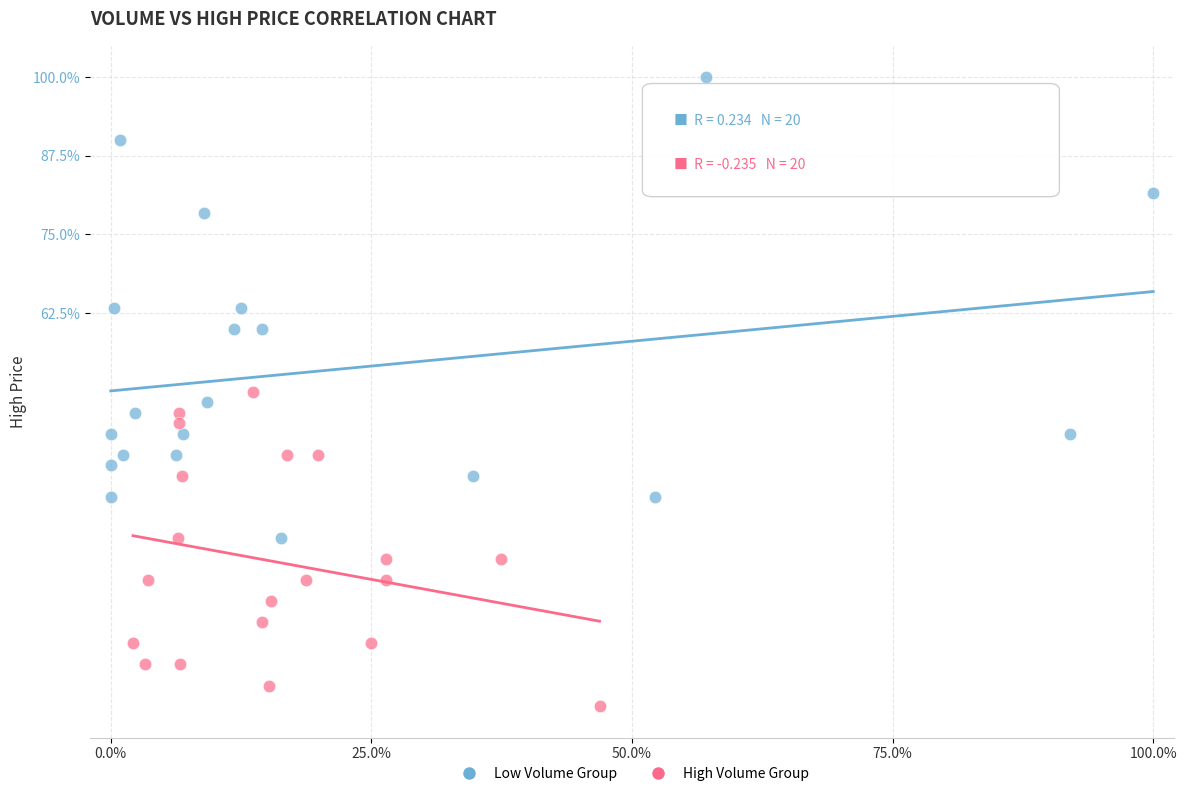

Which series has the widest spread of Y values?

Low Volume Group